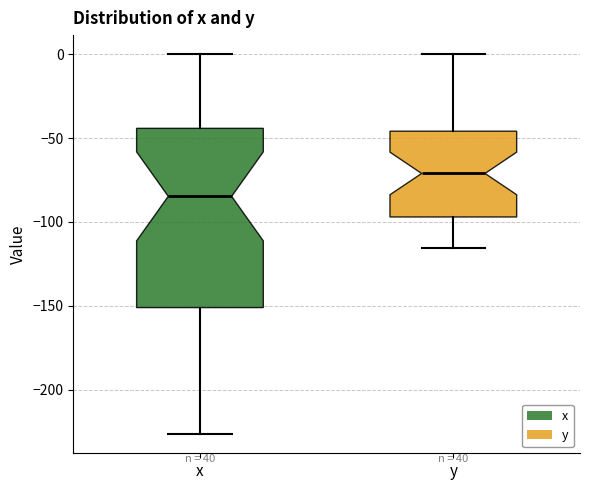

Reading left to right, read every box against the y-axis: the position of its median line, the range the box covers, and the ends of its whiskers. The values are not printed on the chart, so give them approximately, as read against the axis.

x: median -85, box -150 to -45, whiskers -225 to 0
y: median -70, box -95 to -45, whiskers -115 to 0